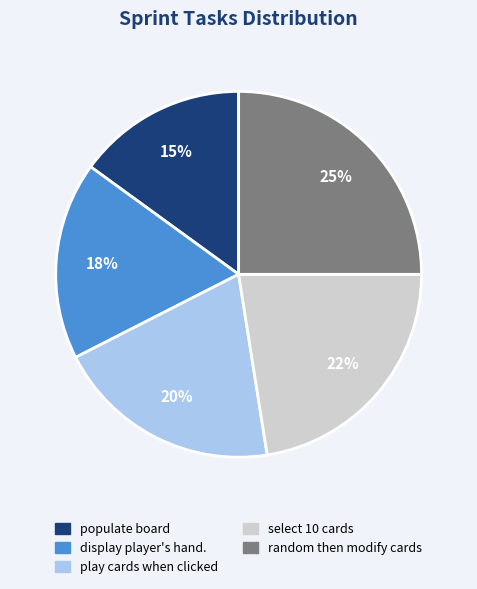

Which slice is the smallest?

populate board